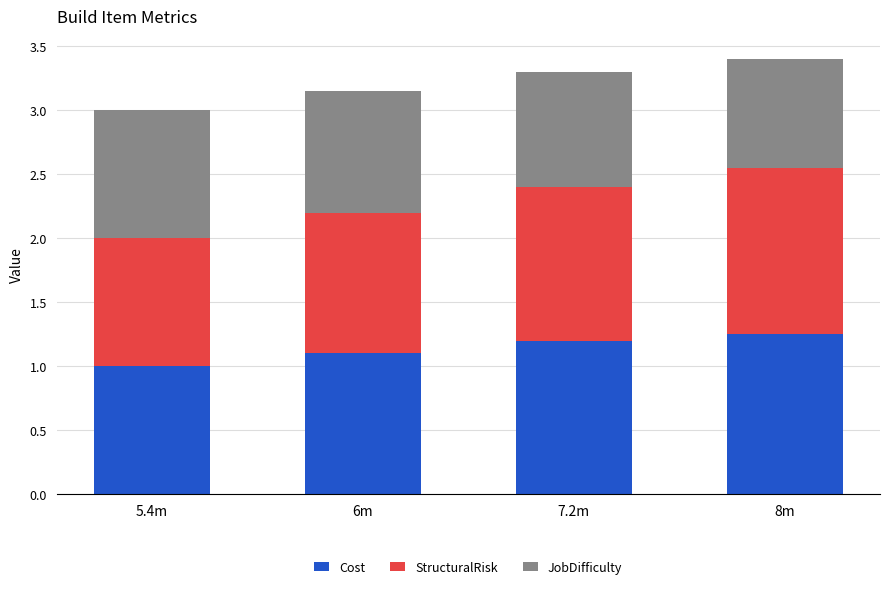

At which label is Cost closest to 1?

5.4m